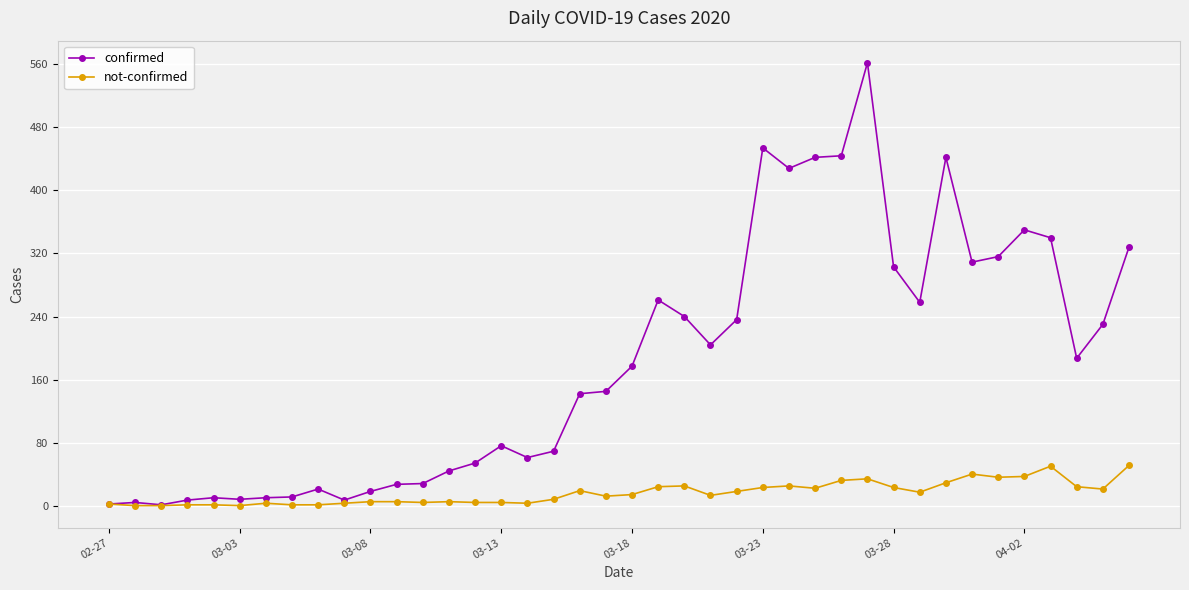

Which series has the largest total across all categories?

confirmed